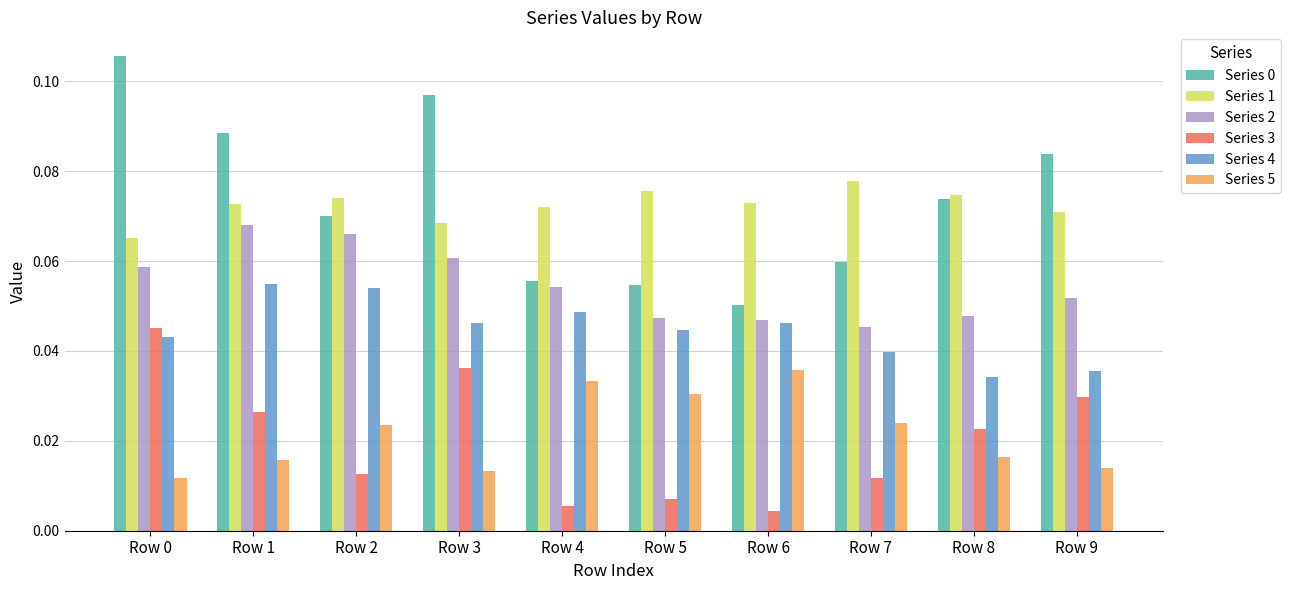

True or false: Series 1 has a value of 0.0 at Row 8.

False